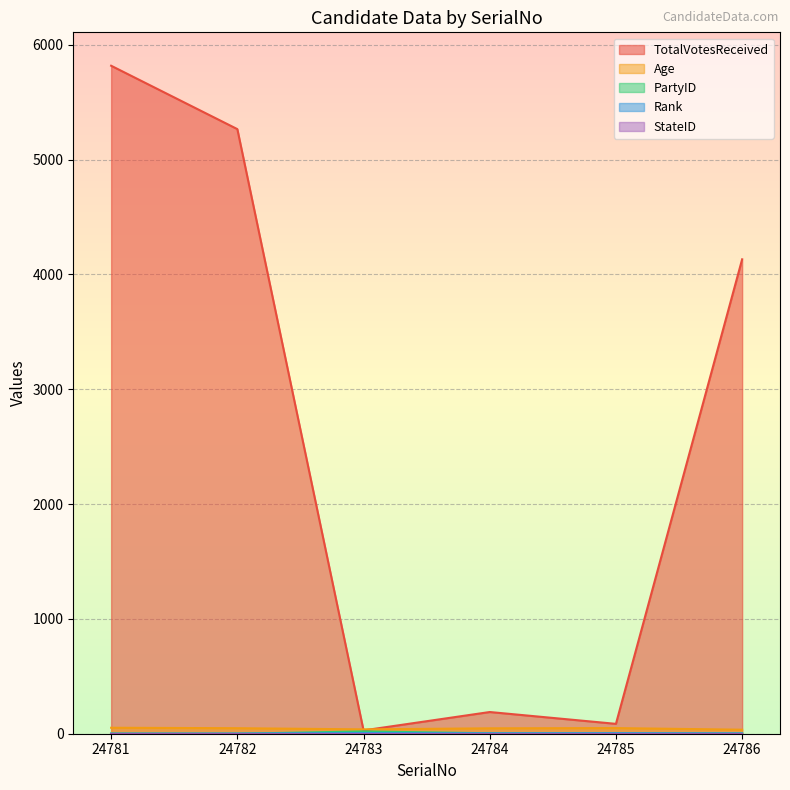

List the labels in order of PartyID value, smallest first.

24782, 24781, 24786, 24785, 24784, 24783